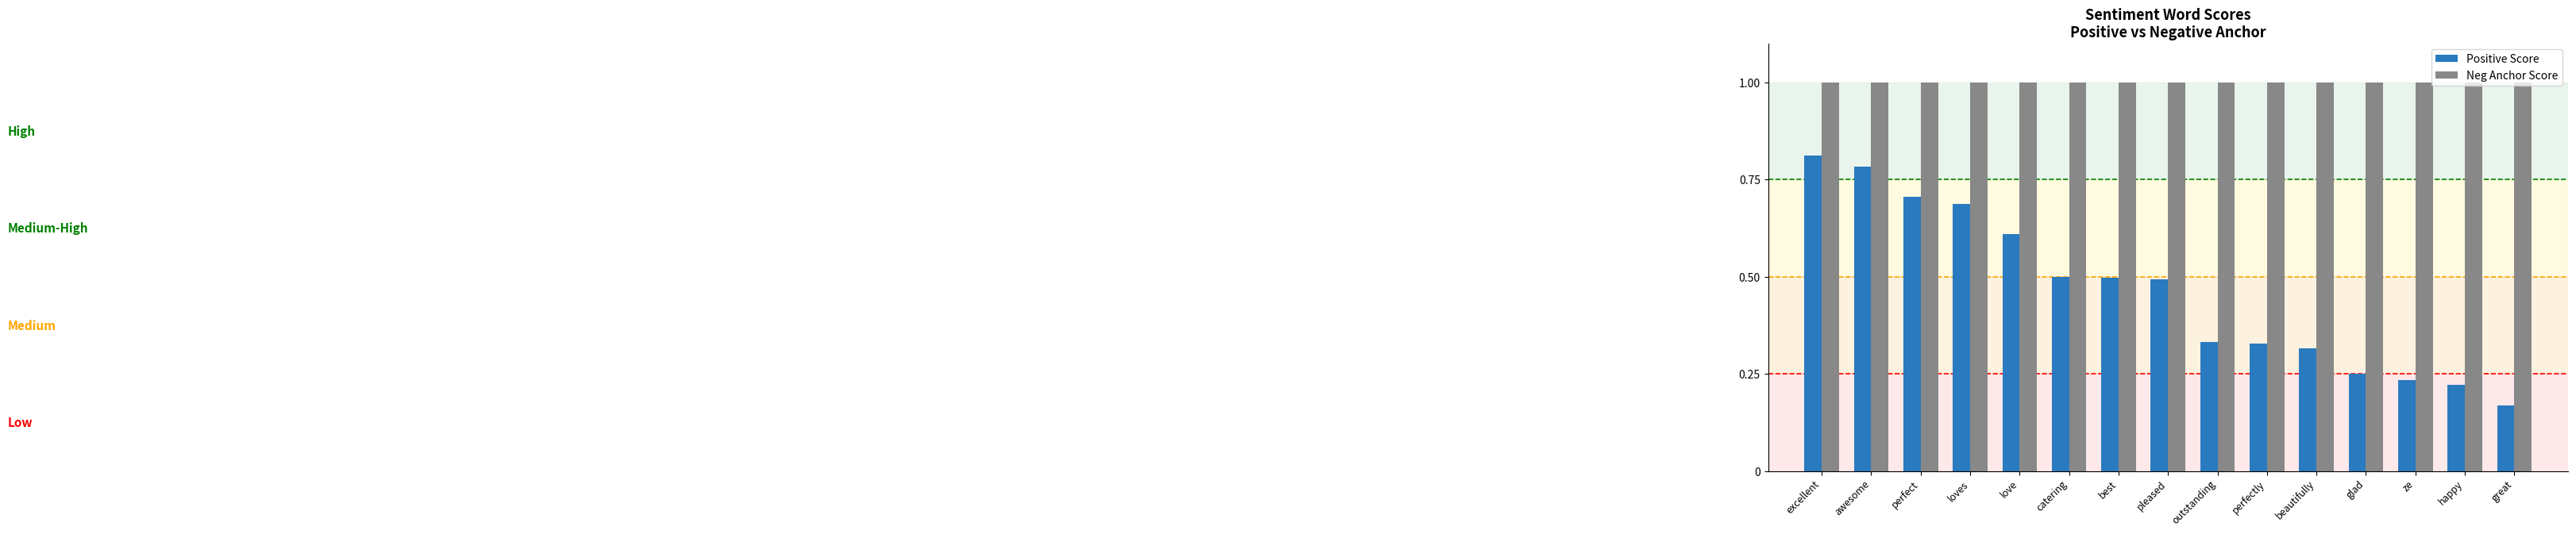

Rank the series by their maximum value, from lowest to highest.

Positive Score, Neg Anchor Score